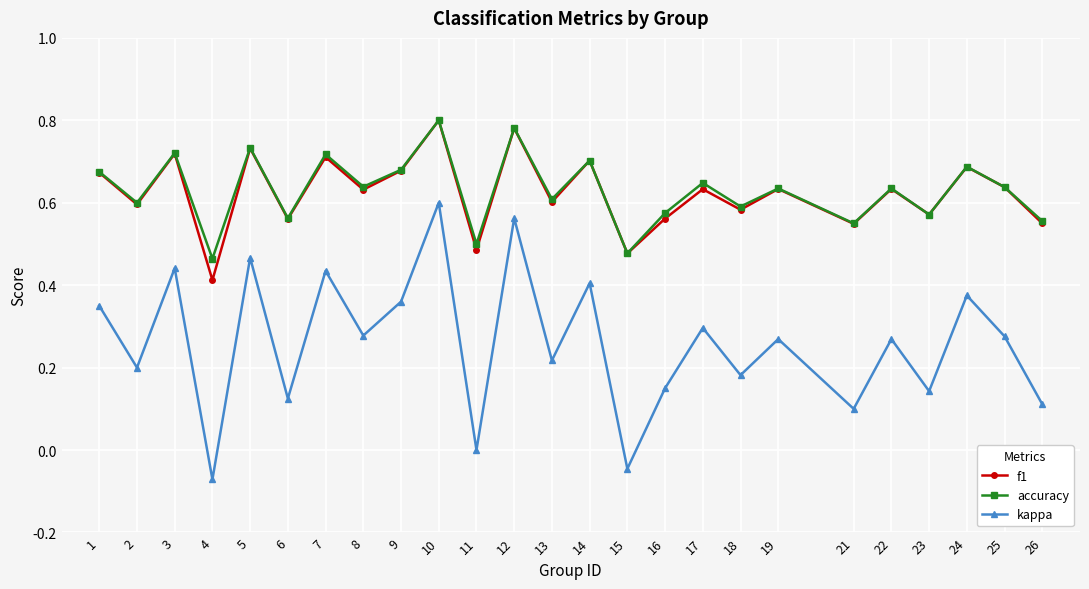

At which category does the chart reach its minimum across all series?

4